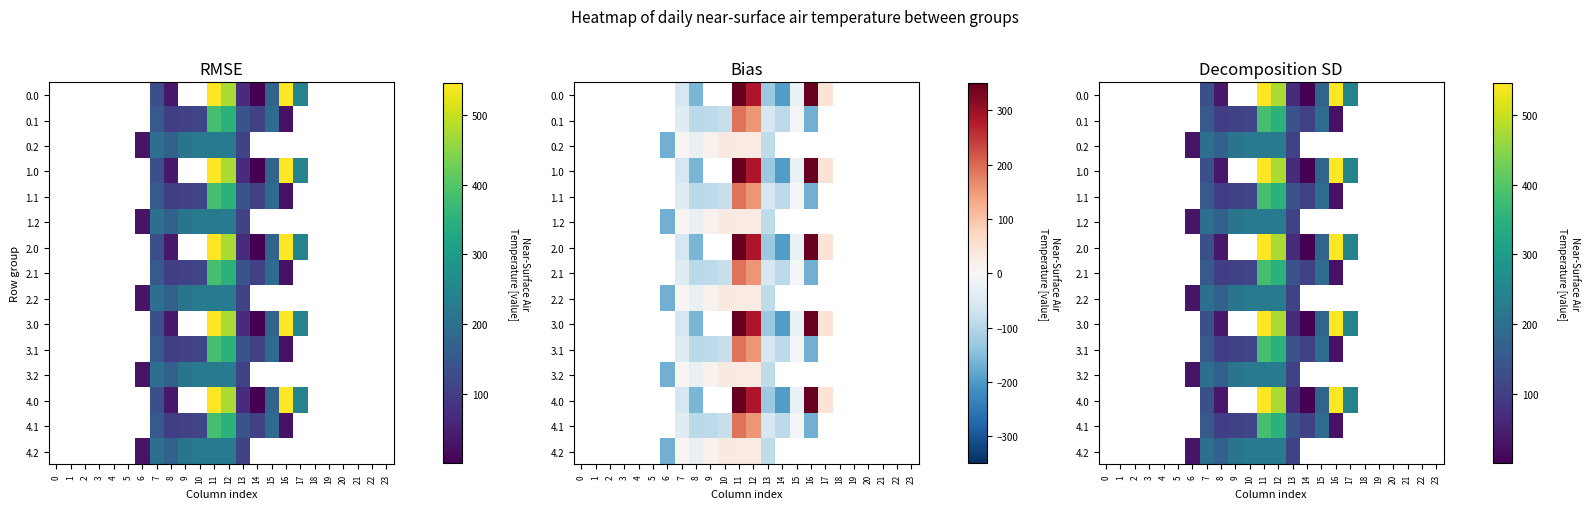

At which category is the sum across all series the highest?

11